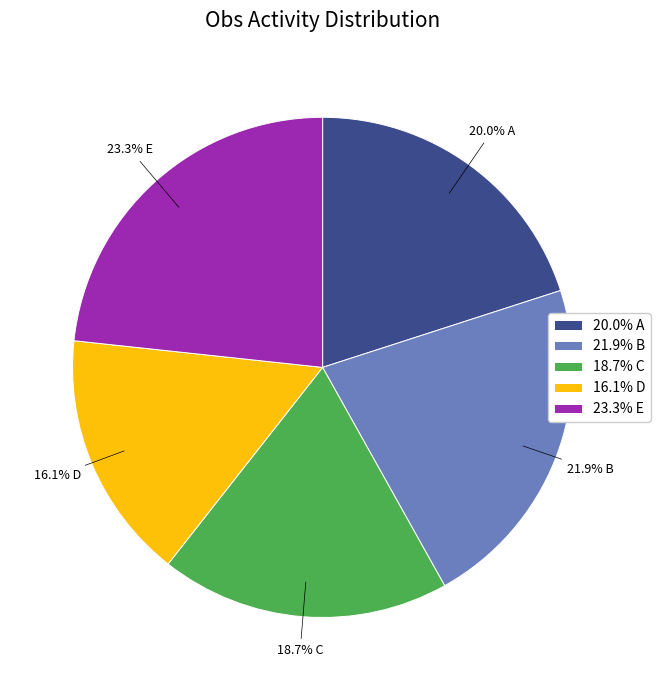

Rank the categories by value from highest to lowest.

23.3% E, 21.9% B, 20.0% A, 18.7% C, 16.1% D